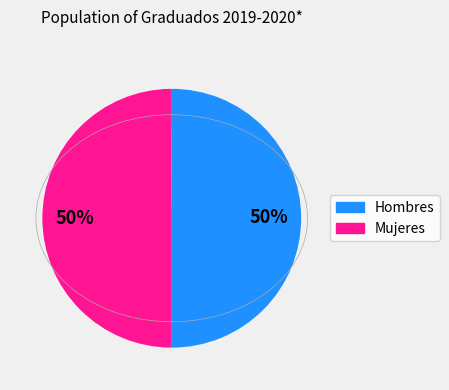

Approximately how many times larger is the value at Mujeres compared to Hombres?

1.0